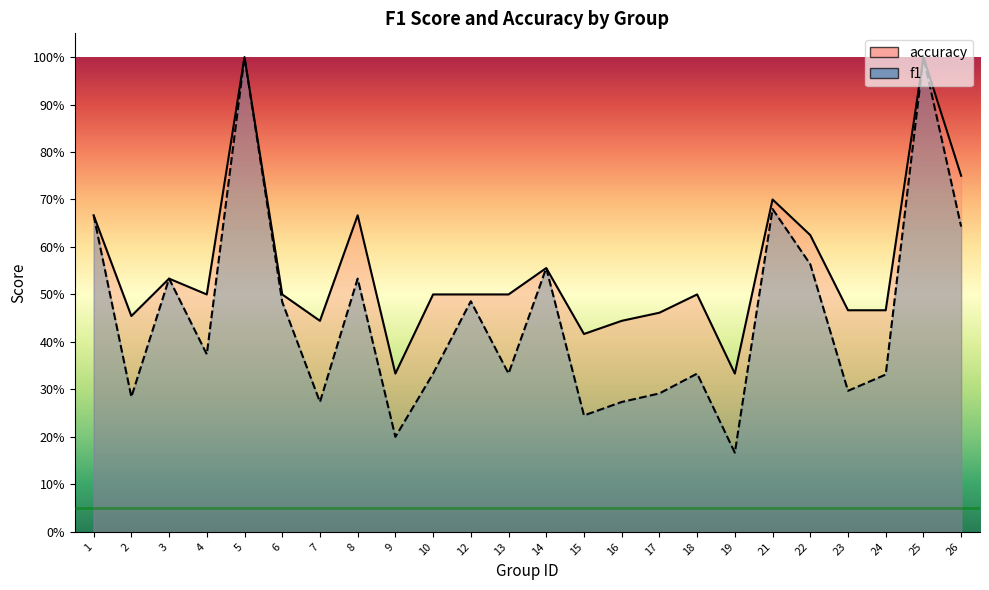

What is the lowest value of the accuracy series?

0.3